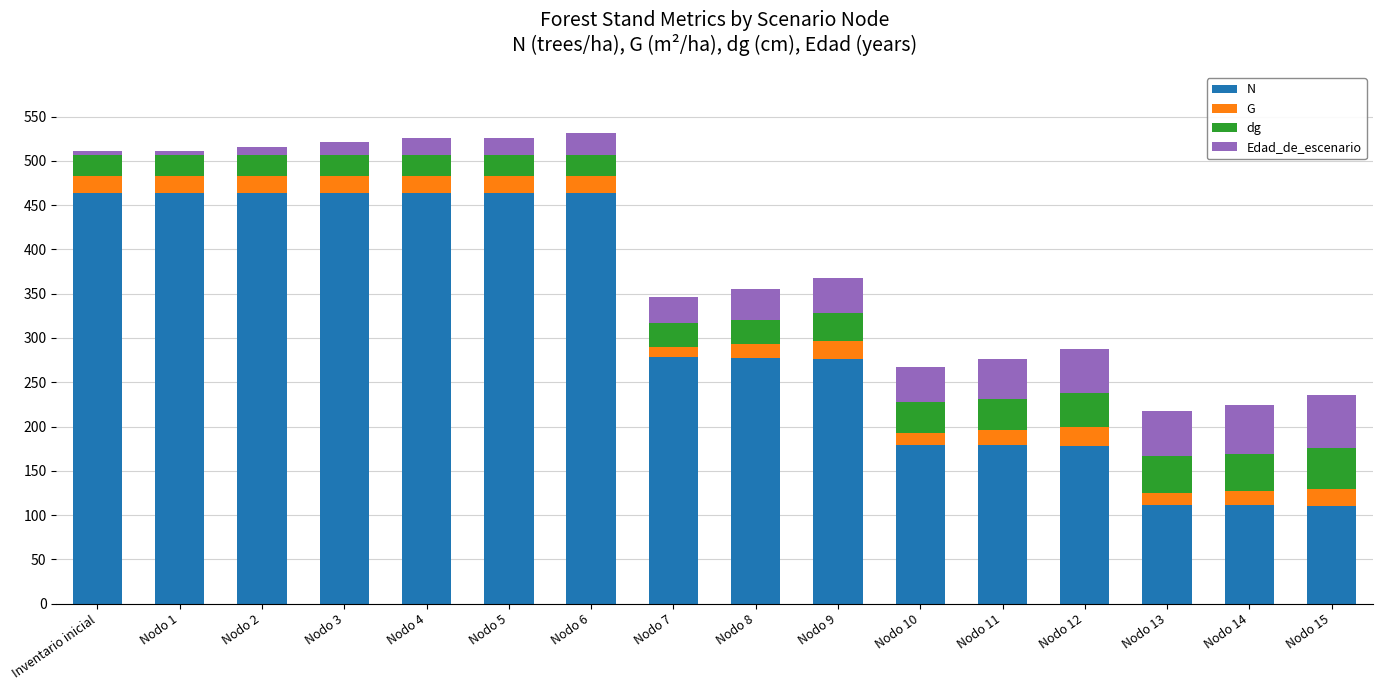

What is the total value across all series at Nodo 6?

531.1